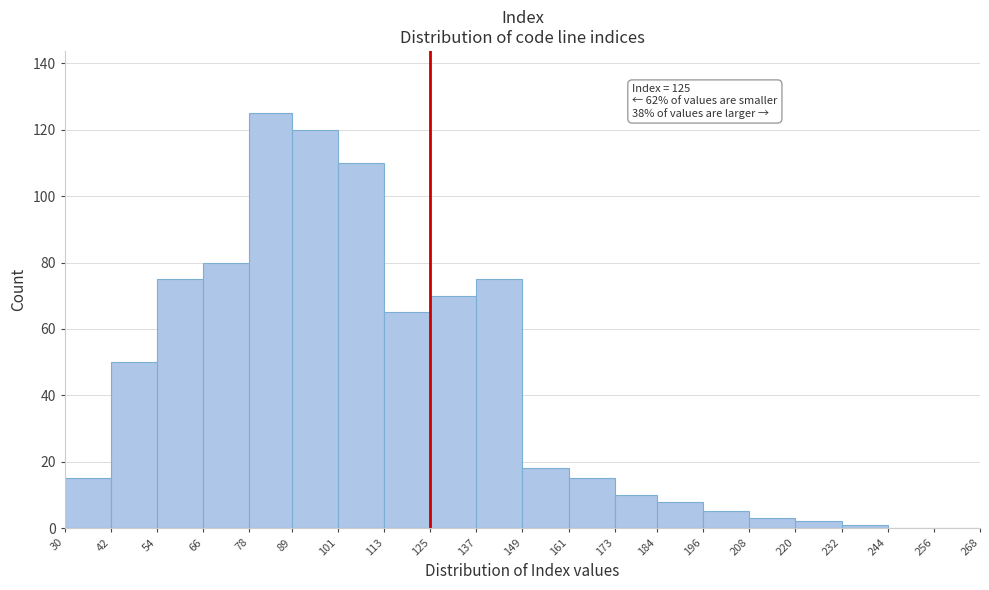

Which range on the x-axis has the tallest bar?

78 to 89